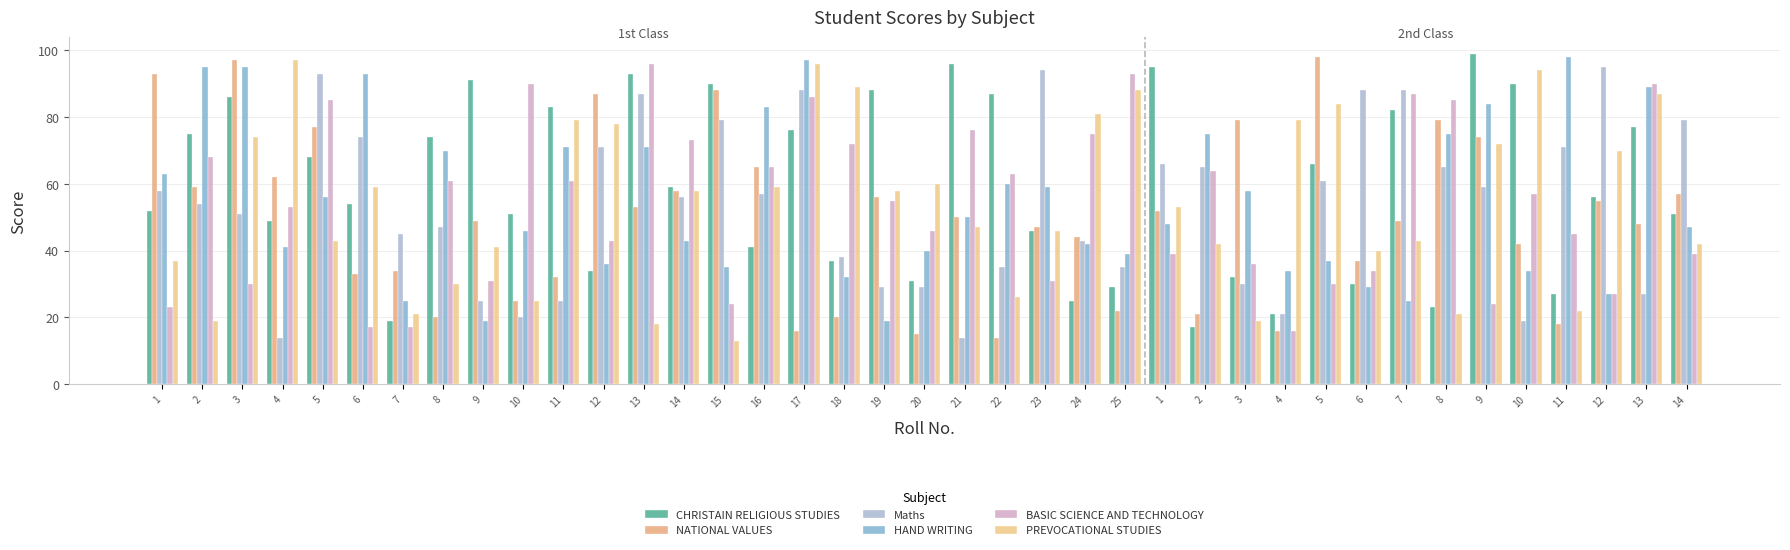

Reading right to left, transcribe all the data shown in this chart.

CHRISTAIN RELIGIOUS STUDIES: 14=51	13=77	12=56	11=27	10=90	9=99	8=23	7=82	6=30	5=66	4=21	3=32	2=17	1=95	25=29	24=25	23=46	22=87	21=96	20=31	19=88	18=37	17=76	16=41	15=90	14=59	13=93	12=34	11=83	10=51	9=91	8=74	7=19	6=54	5=68	4=49	3=86	2=75	1=52
NATIONAL VALUES: 14=57	13=48	12=55	11=18	10=42	9=74	8=79	7=49	6=37	5=98	4=16	3=79	2=21	1=52	25=22	24=44	23=47	22=14	21=50	20=15	19=56	18=20	17=16	16=65	15=88	14=58	13=53	12=87	11=32	10=25	9=49	8=20	7=34	6=33	5=77	4=62	3=97	2=59	1=93
Maths: 14=79	13=27	12=95	11=71	10=19	9=59	8=65	7=88	6=88	5=61	4=21	3=30	2=65	1=66	25=35	24=43	23=94	22=35	21=14	20=29	19=29	18=38	17=88	16=57	15=79	14=56	13=87	12=71	11=25	10=20	9=25	8=47	7=45	6=74	5=93	4=14	3=51	2=54	1=58
HAND WRITING: 14=47	13=89	12=27	11=98	10=34	9=84	8=75	7=25	6=29	5=37	4=34	3=58	2=75	1=48	25=39	24=42	23=59	22=60	21=50	20=40	19=19	18=32	17=97	16=83	15=35	14=43	13=71	12=36	11=71	10=46	9=19	8=70	7=25	6=93	5=56	4=41	3=95	2=95	1=63
BASIC SCIENCE AND TECHNOLOGY: 14=39	13=90	12=27	11=45	10=57	9=24	8=85	7=87	6=34	5=30	4=16	3=36	2=64	1=39	25=93	24=75	23=31	22=63	21=76	20=46	19=55	18=72	17=86	16=65	15=24	14=73	13=96	12=43	11=61	10=90	9=31	8=61	7=17	6=17	5=85	4=53	3=30	2=68	1=23
PREVOCATIONAL STUDIES: 14=42	13=87	12=70	11=22	10=94	9=72	8=21	7=43	6=40	5=84	4=79	3=19	2=42	1=53	25=88	24=81	23=46	22=26	21=47	20=60	19=58	18=89	17=96	16=59	15=13	14=58	13=18	12=78	11=79	10=25	9=41	8=30	7=21	6=59	5=43	4=97	3=74	2=19	1=37